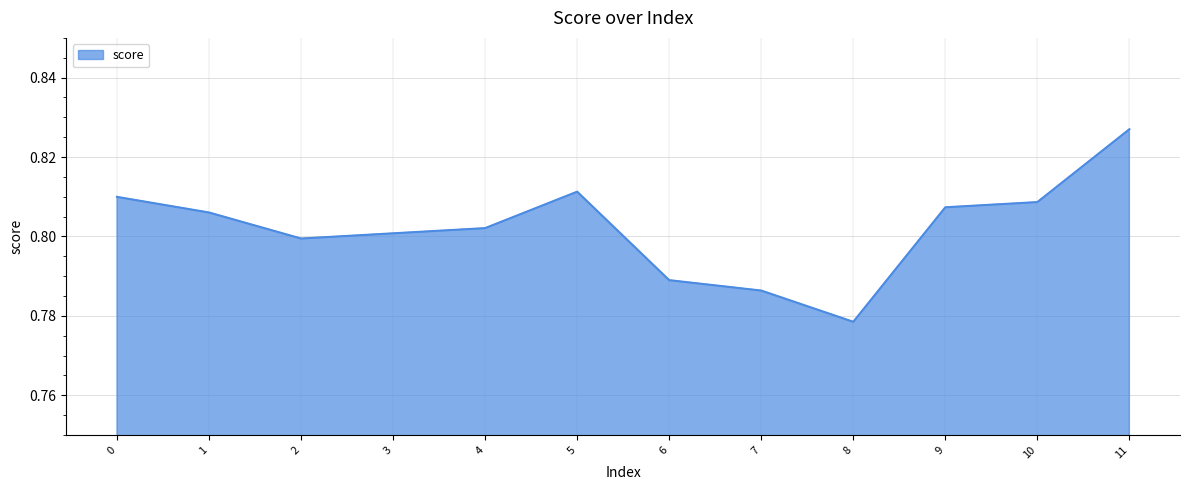

At which category does the chart reach its peak across all series?

11